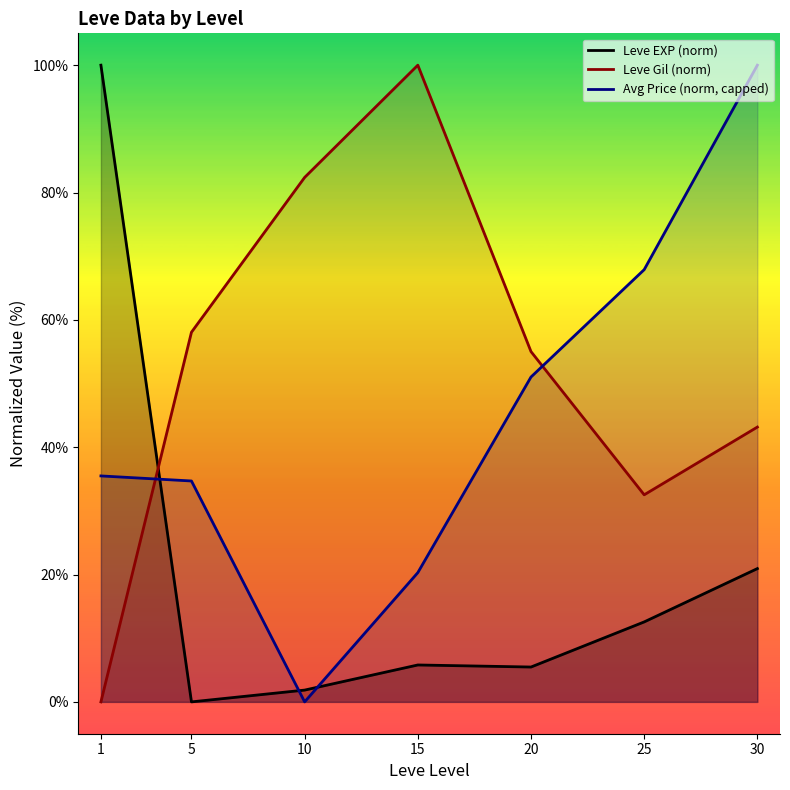

Is the value of Avg Price (norm, capped) at 30 greater than the value of Leve EXP (norm) at 15?

Yes